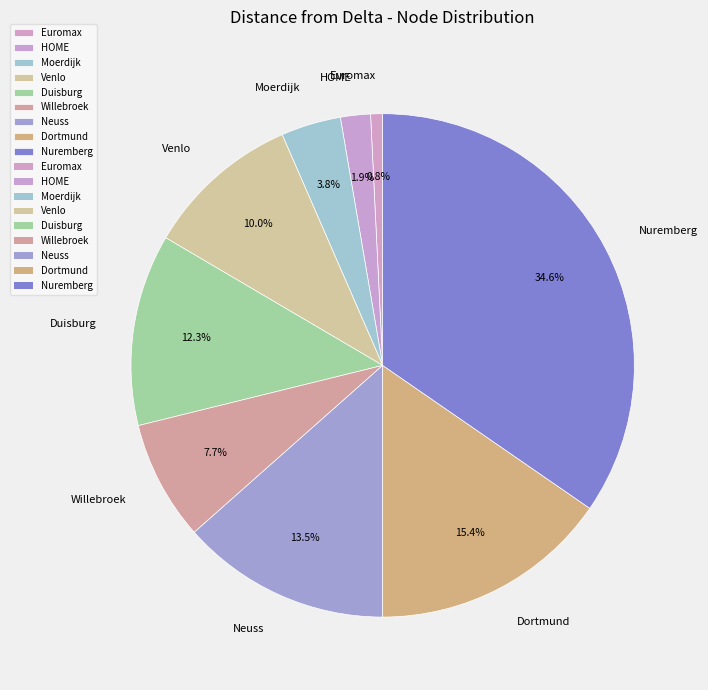

To the nearest percent, what is the difference between the largest and smallest slice percentages?

34%